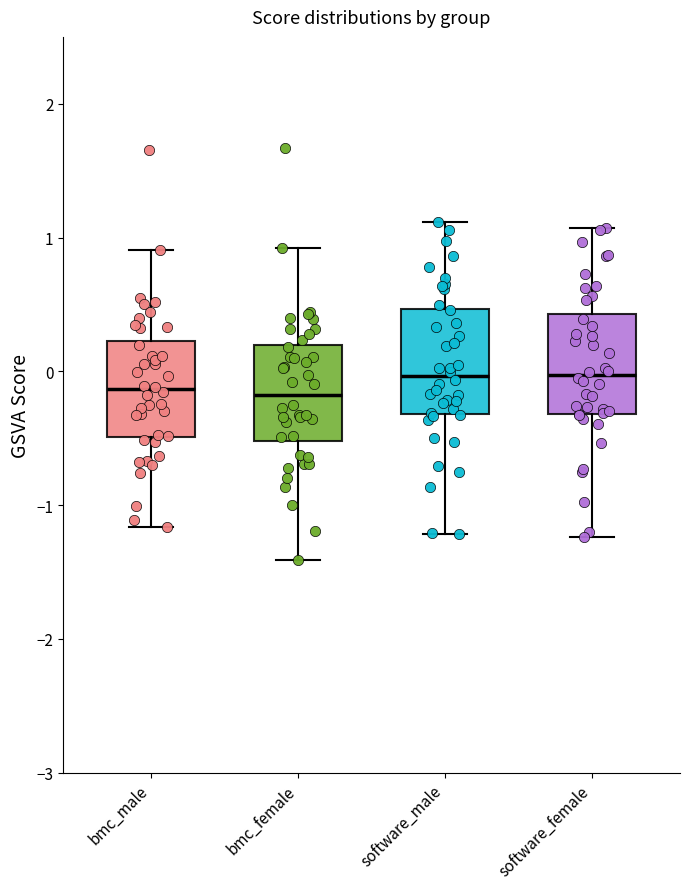

Reading left to right, transcribe this box plot: for each box, give where its median line is, the range the box spans, and where its two whiskers end, as read against the y-axis. The values are not printed on the chart, so give them approximately, as read against the axis.

bmc_male: median -0.1, box -0.5 to 0.2, whiskers -1.2 to 0.9
bmc_female: median -0.2, box -0.5 to 0.2, whiskers -1.4 to 0.9
software_male: median 0.0, box -0.3 to 0.5, whiskers -1.2 to 1.1
software_female: median 0.0, box -0.3 to 0.4, whiskers -1.2 to 1.1